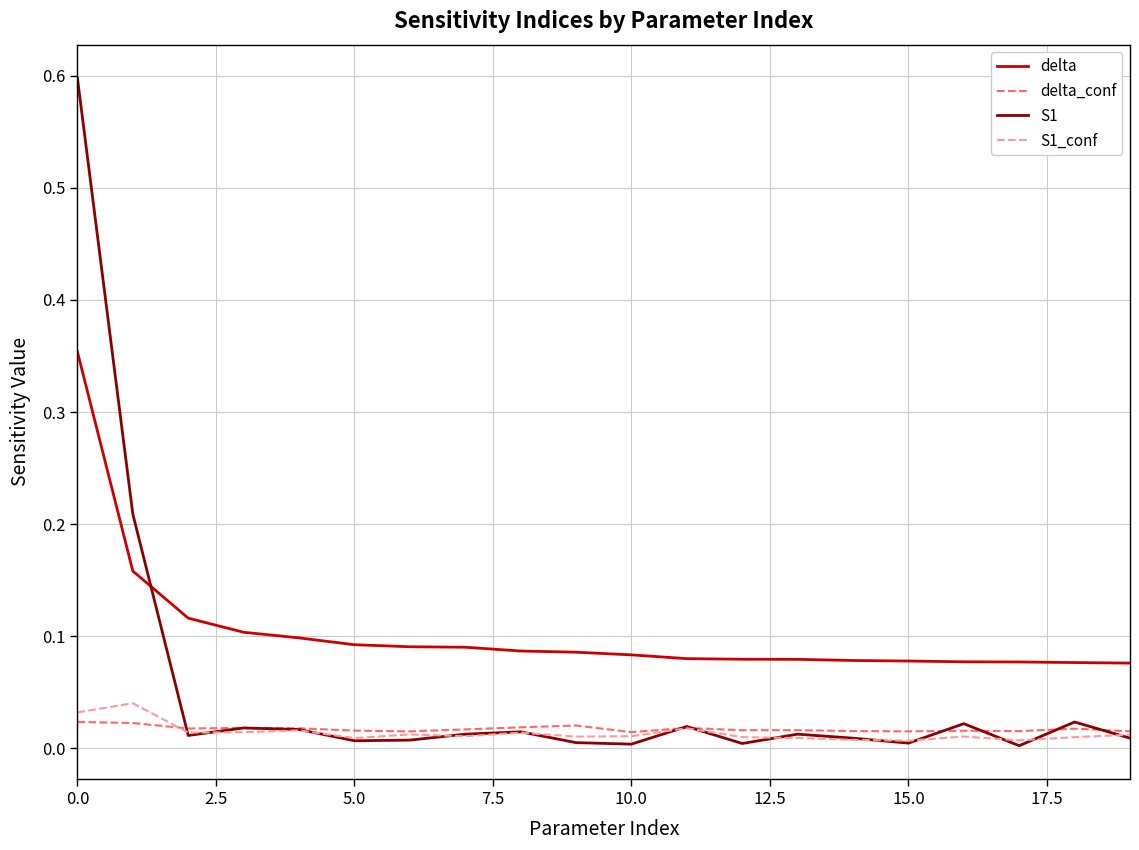

How many lines are shown in the chart?

4